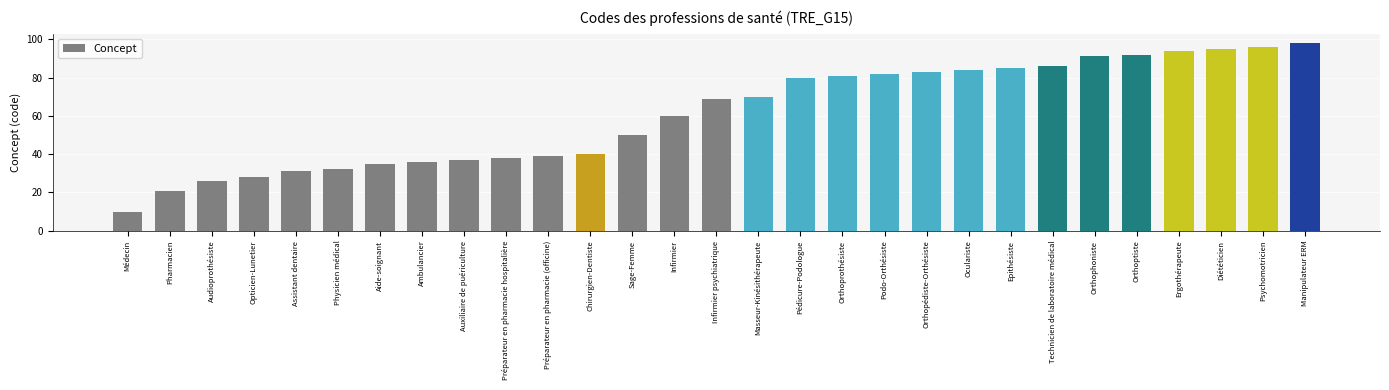

Which has a higher value, Ergothérapeute or Pharmacien?

Ergothérapeute